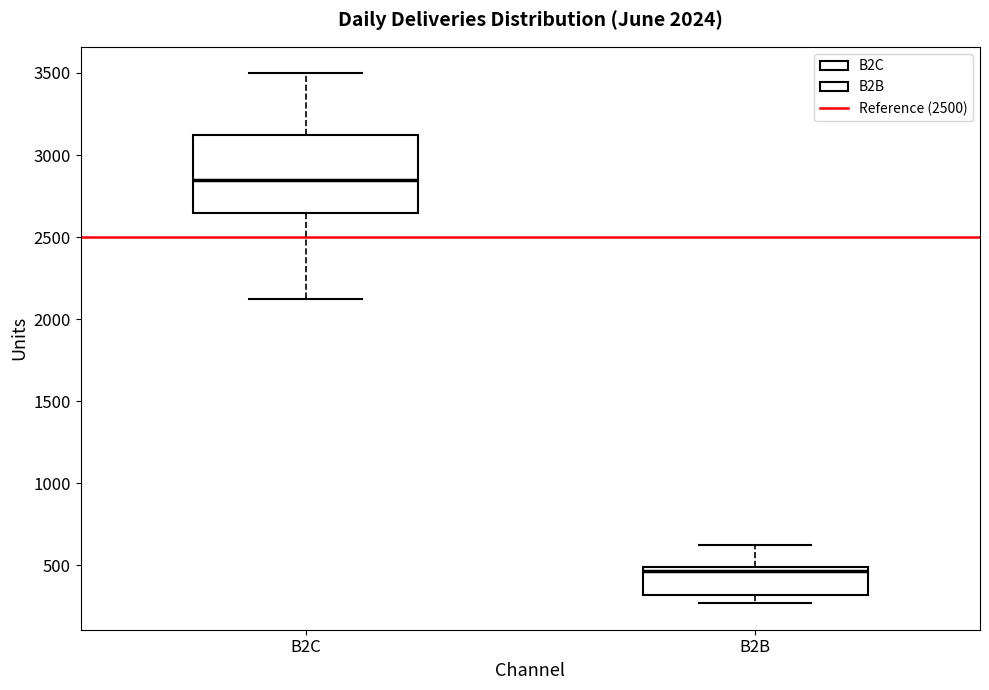

Which box's median line is the lowest?

B2B